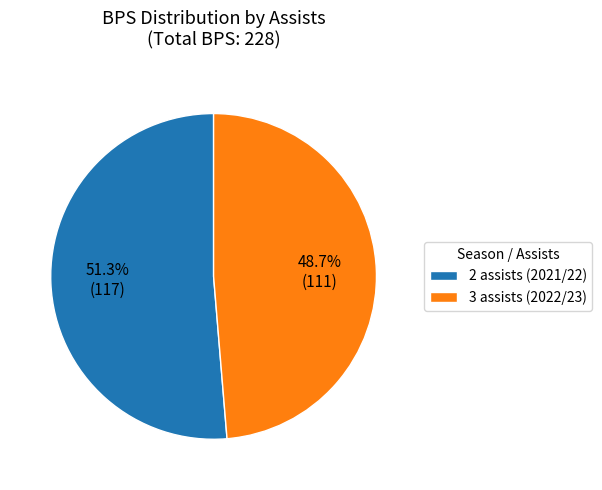

Does any single category account for the majority?

Yes